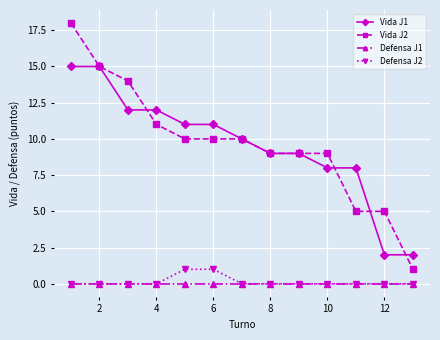

What is the highest value of the Defensa J2 series?

1